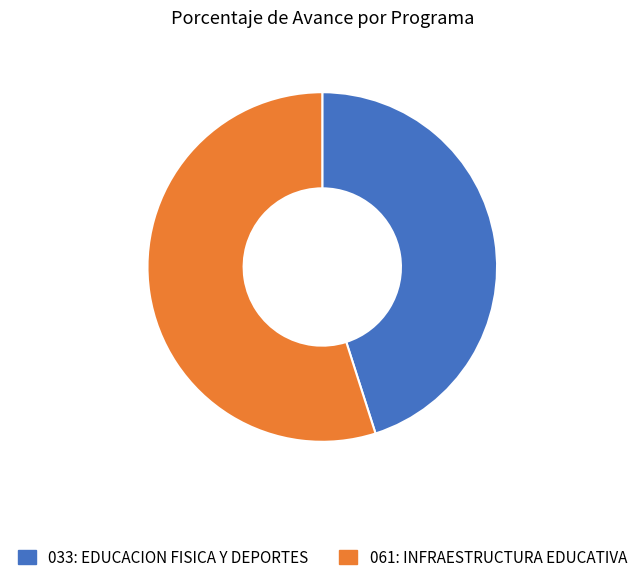

Approximately how many times larger is the value at 033: EDUCACION FISICA Y DEPORTES compared to 061: INFRAESTRUCTURA EDUCATIVA?

0.8